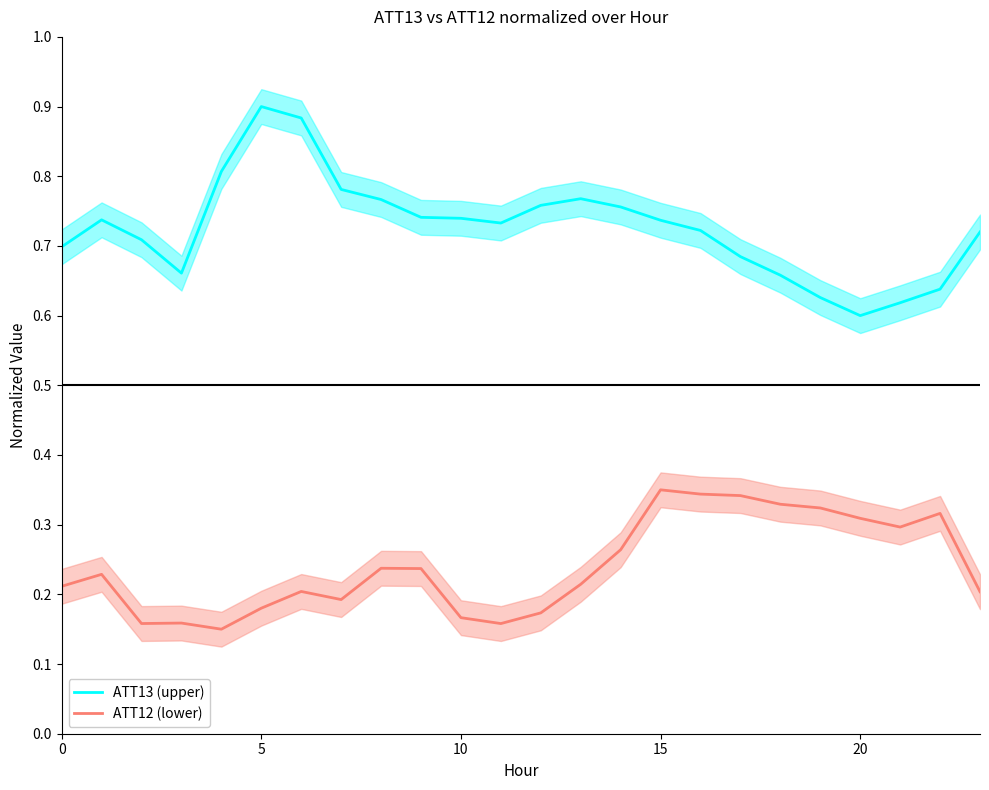

True or false: ATT13 (upper) has more than 0 points higher than both neighbors.

True